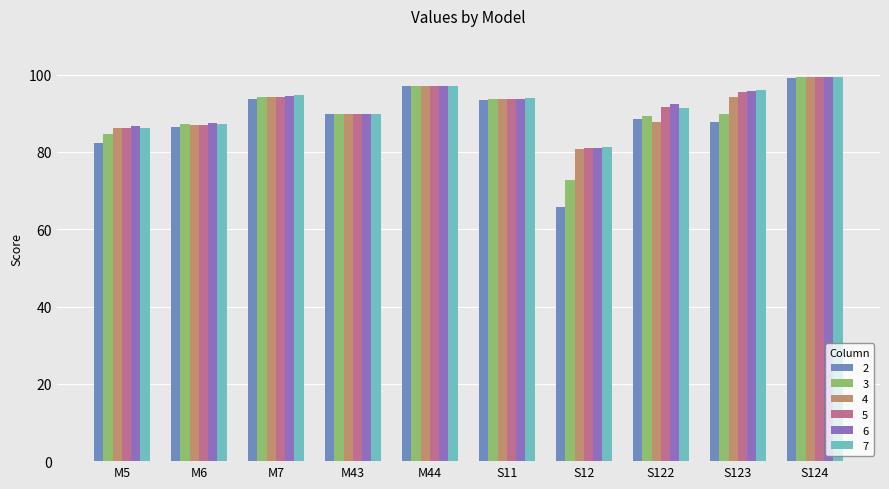

Does the chart contain any negative values?

No